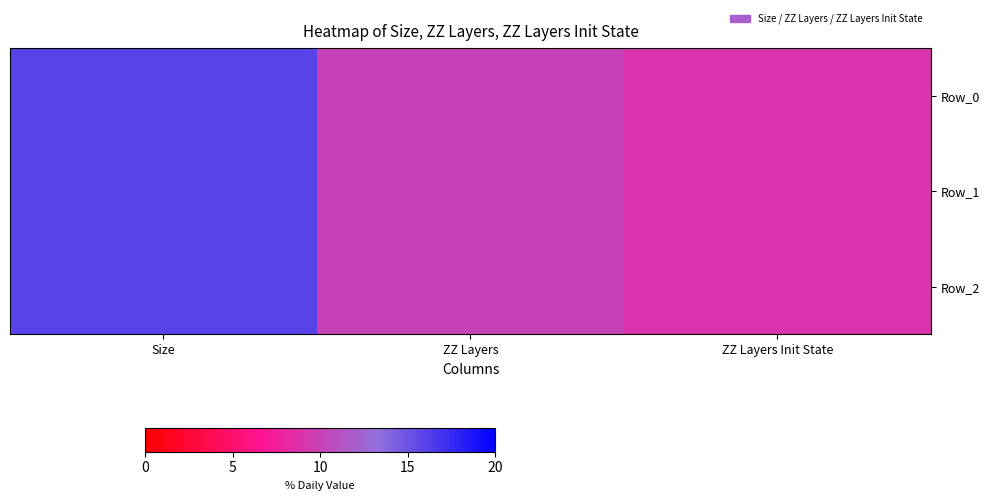

How many data points does each series have?

3